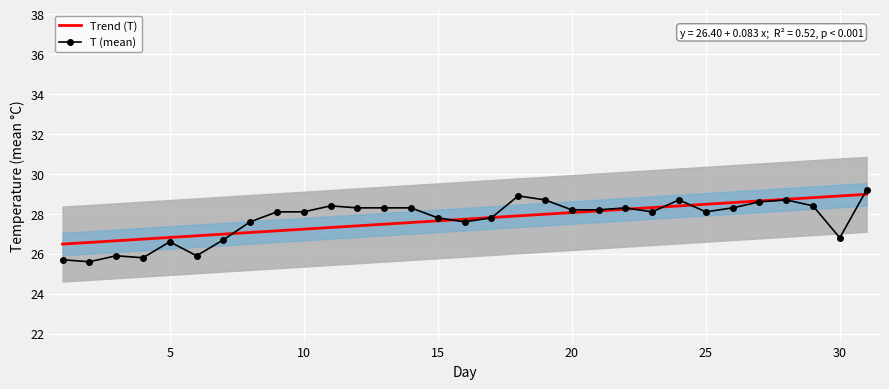

Which series has the widest spread of values?

T (mean)